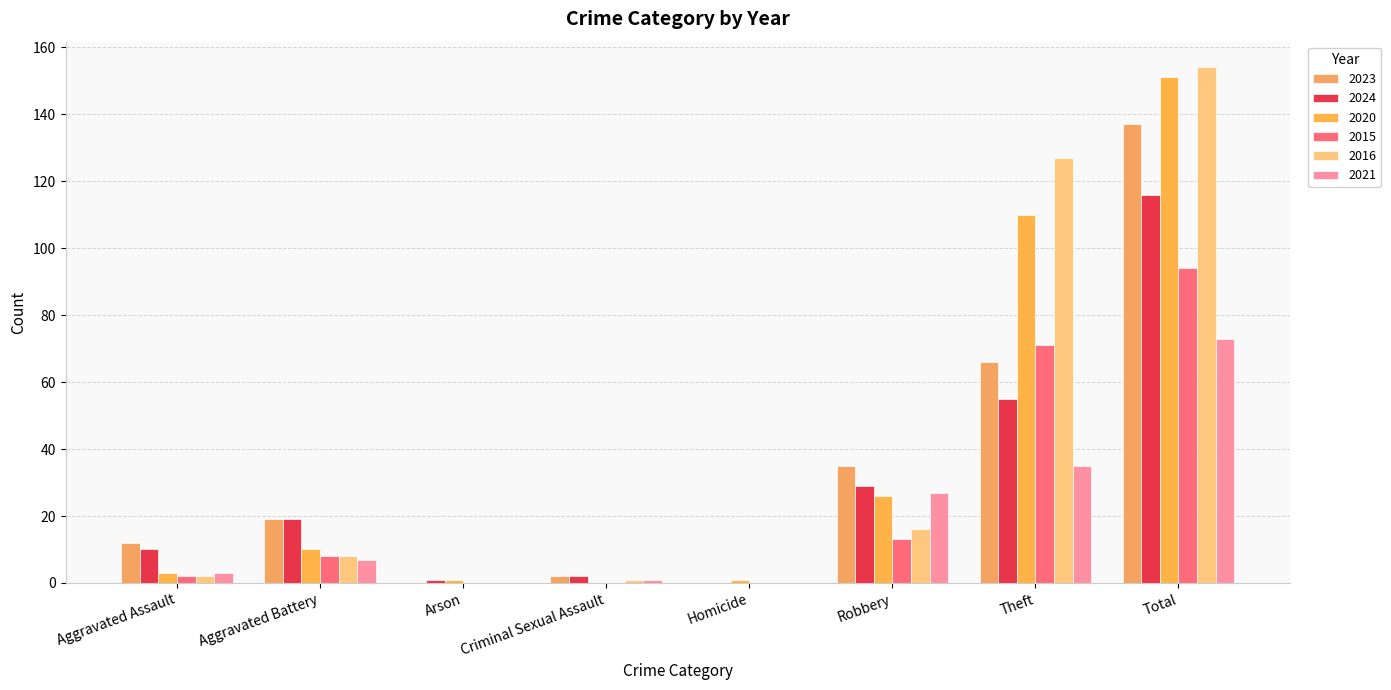

Reading right to left, list all the values displayed in this chart.

2023: Total=137	Theft=66	Robbery=35	Homicide=0	Criminal Sexual Assault=2	Arson=0	Aggravated Battery=19	Aggravated Assault=12
2024: Total=116	Theft=55	Robbery=29	Homicide=0	Criminal Sexual Assault=2	Arson=1	Aggravated Battery=19	Aggravated Assault=10
2020: Total=151	Theft=110	Robbery=26	Homicide=1	Criminal Sexual Assault=0	Arson=1	Aggravated Battery=10	Aggravated Assault=3
2015: Total=94	Theft=71	Robbery=13	Homicide=0	Criminal Sexual Assault=0	Arson=0	Aggravated Battery=8	Aggravated Assault=2
2016: Total=154	Theft=127	Robbery=16	Homicide=0	Criminal Sexual Assault=1	Arson=0	Aggravated Battery=8	Aggravated Assault=2
2021: Total=73	Theft=35	Robbery=27	Homicide=0	Criminal Sexual Assault=1	Arson=0	Aggravated Battery=7	Aggravated Assault=3